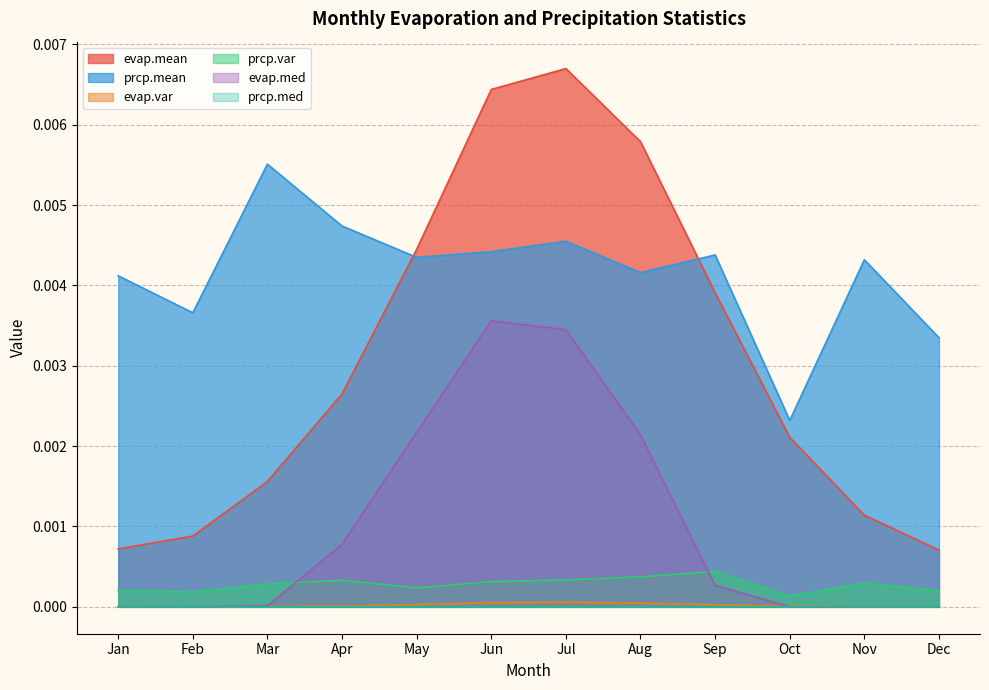

Which series changed the most between May and Aug?

evap.mean